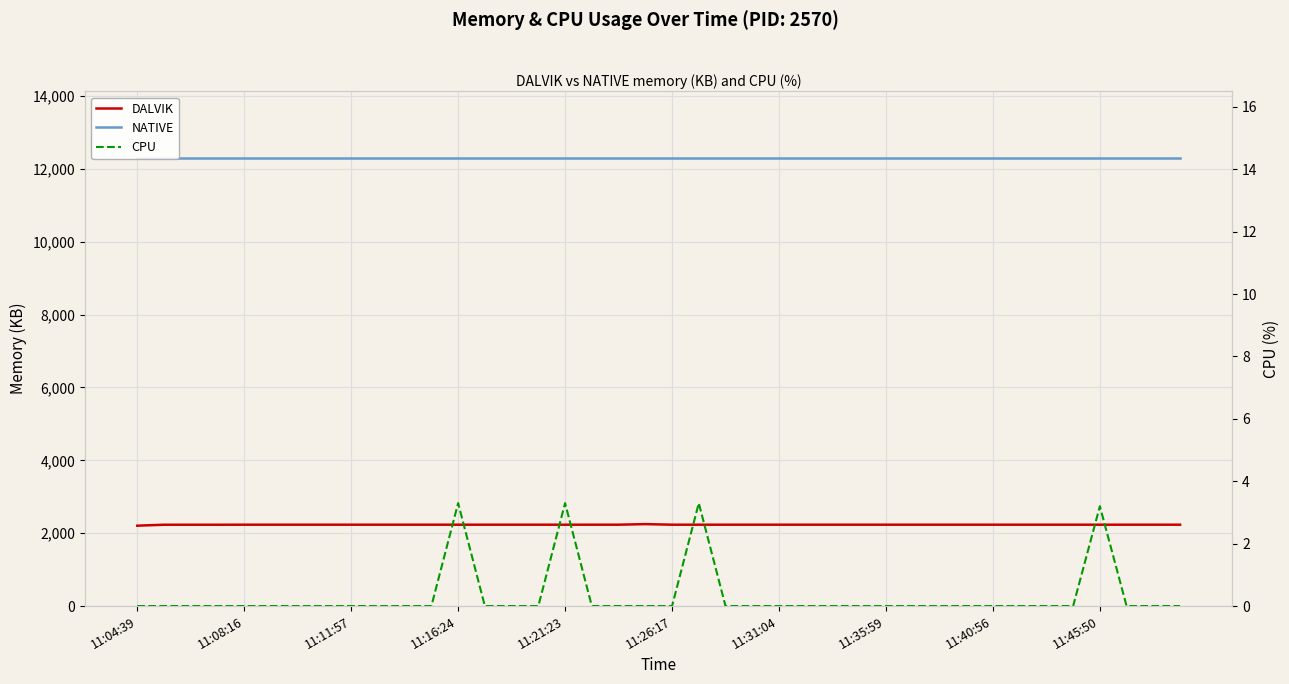

Count the CPU values in the range 0 to 1.

36